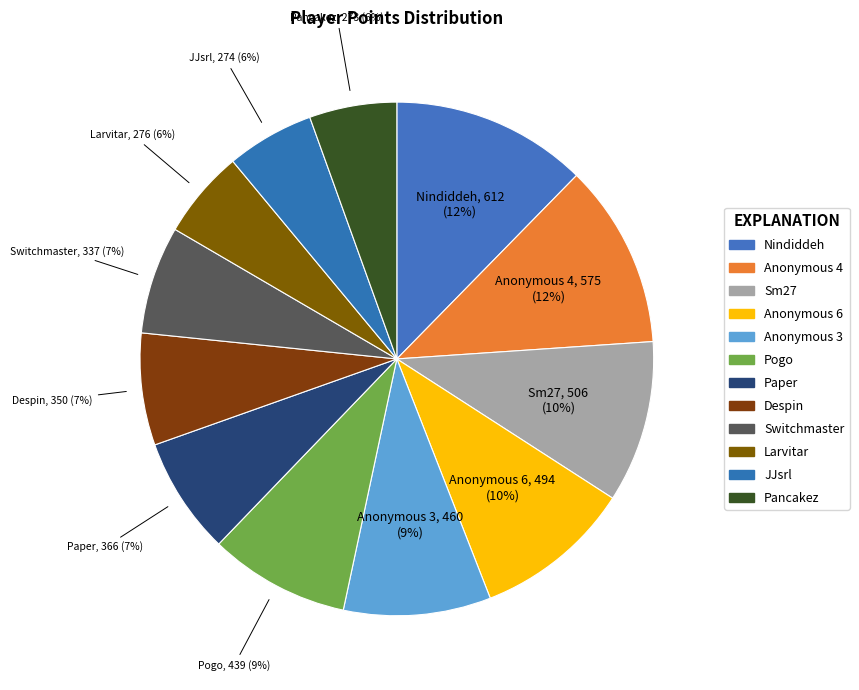

To the nearest percent, what percentage of the pie is Larvitar?

6%